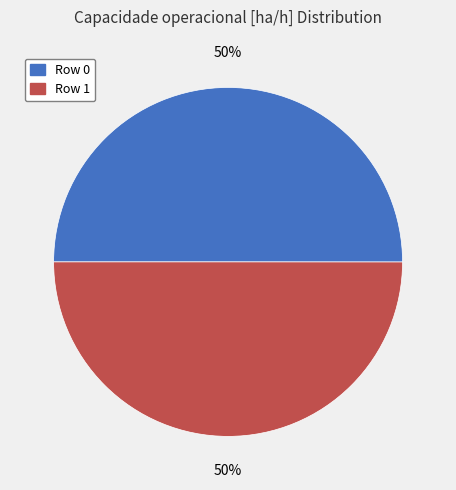

The Row 1 slice represents 50% of the pie. True or false?

True